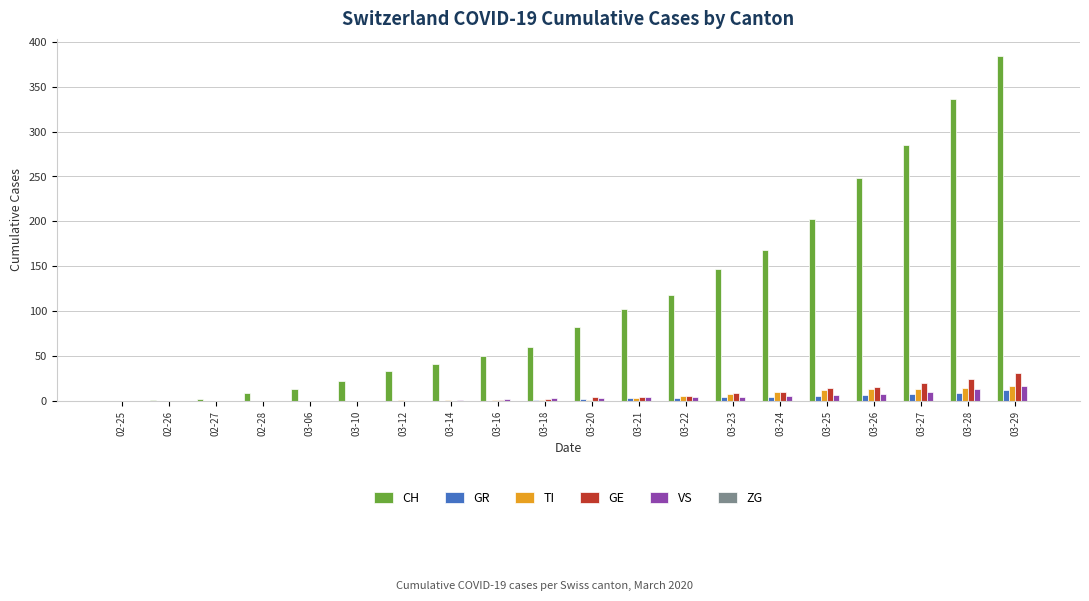

Which series has the largest total across all categories?

CH